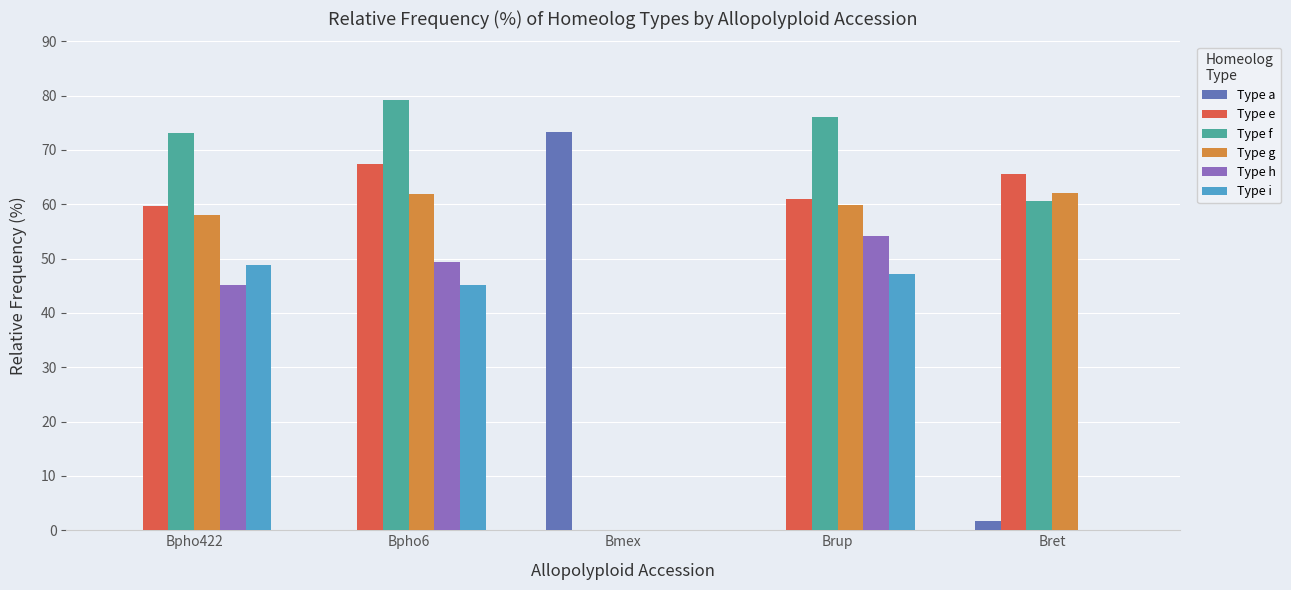

Between Bpho422 and Bret, which series saw the biggest shift?

Type i